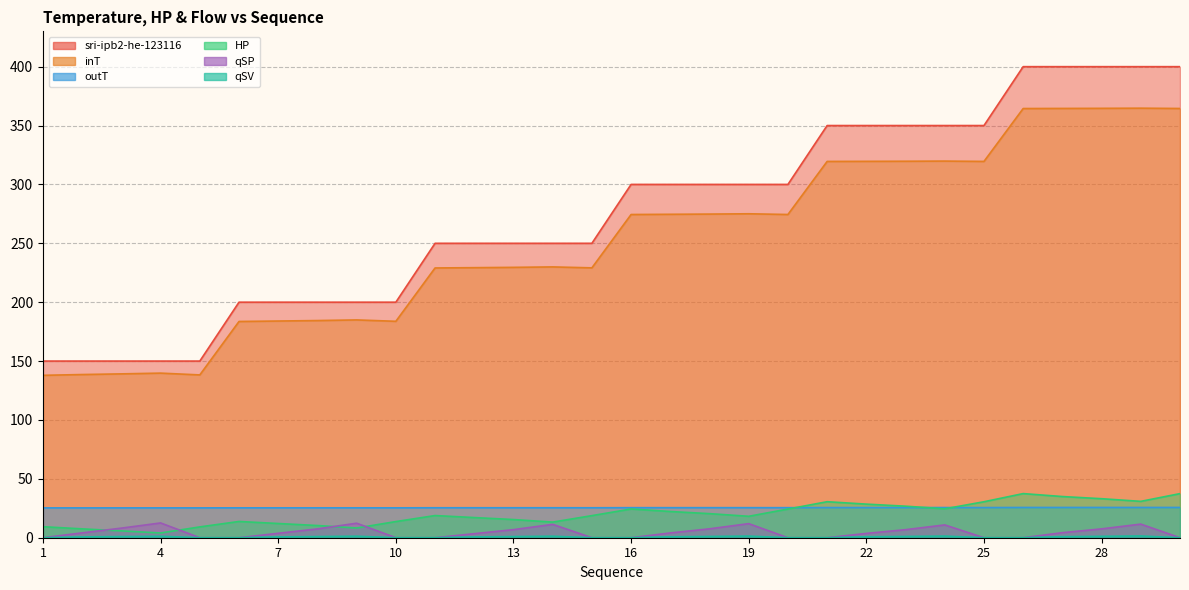

Which series has the widest spread of values?

sri-ipb2-he-123116